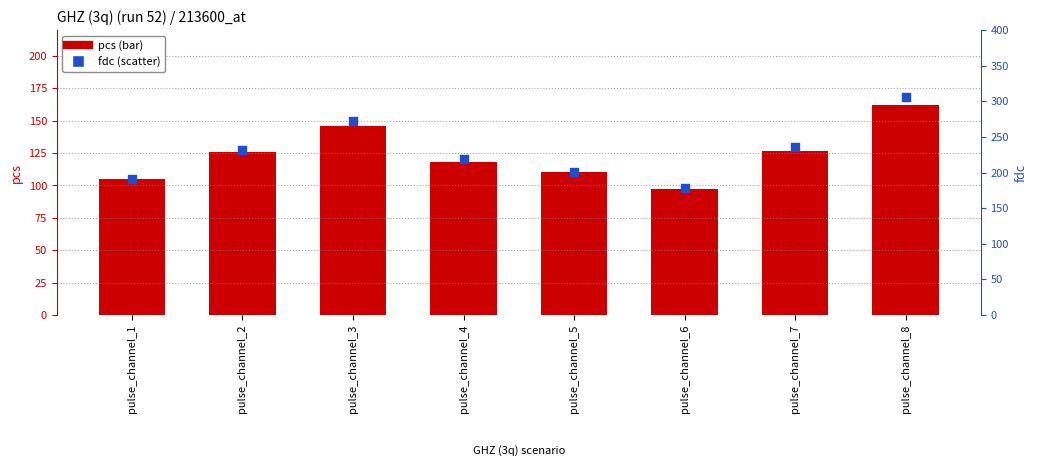

Which series contains the highest Y value?

fdc